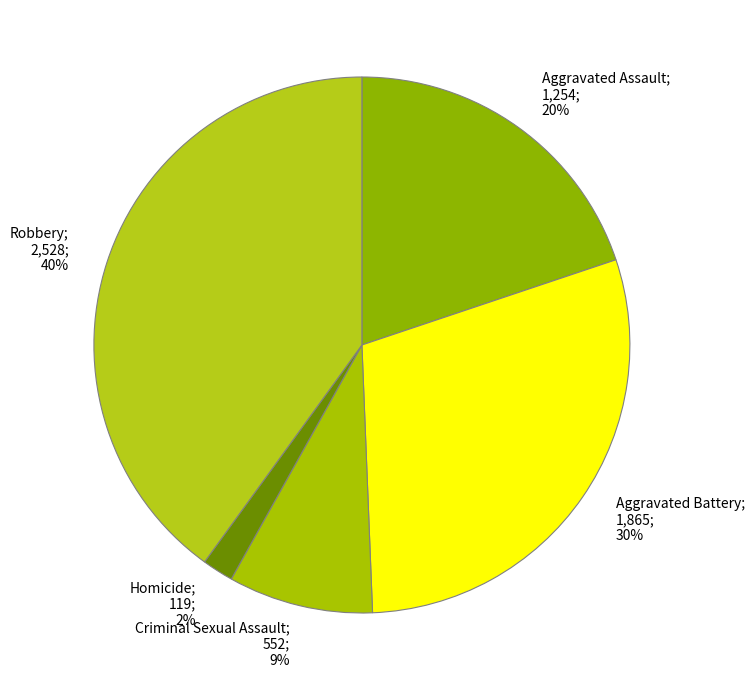

To the nearest percent, what is the combined percentage of Aggravated Assault and Homicide?

22%